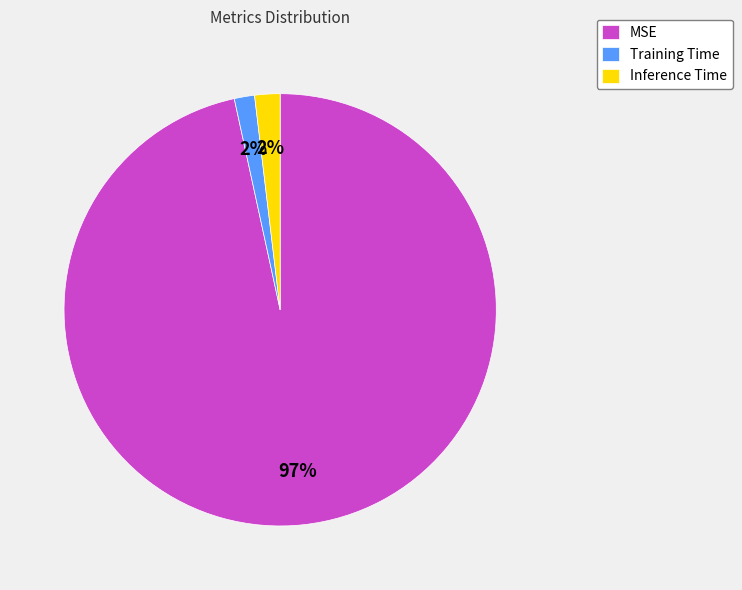

To the nearest percent, what is the average slice percentage?

33%